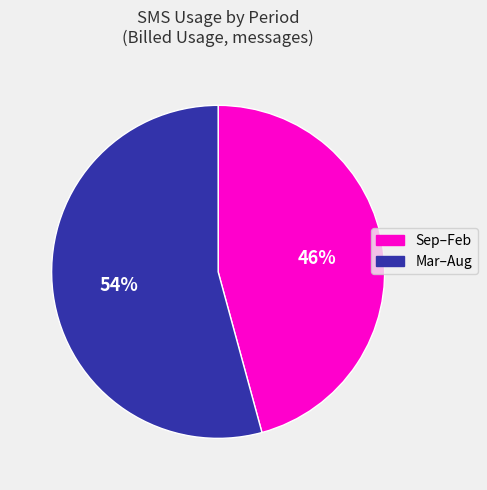

To the nearest percent, what is the difference between the largest and smallest slice percentages?

8%